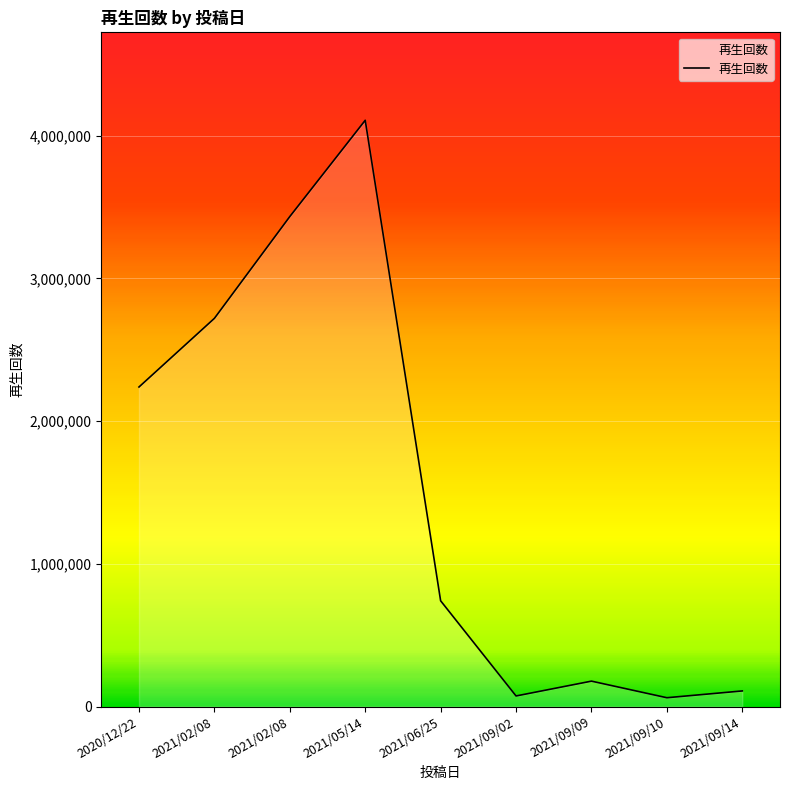

Does the chart display data point markers on the line(s)?

No